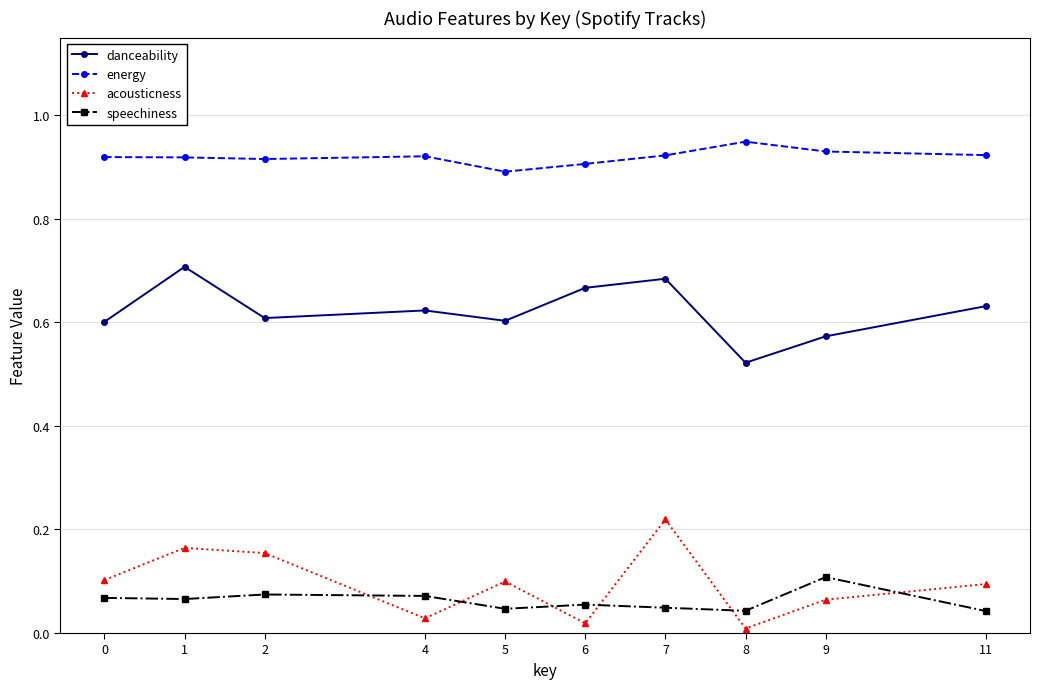

How many energy values are between 0 and 1?

10